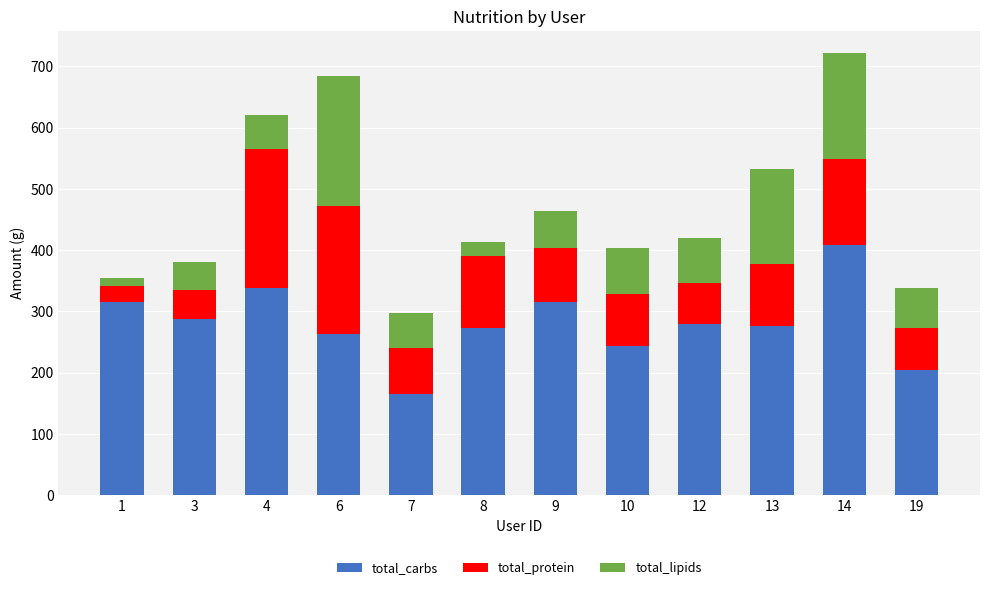

What is the value of the total_carbs bar at the 1st from the left?

315.1